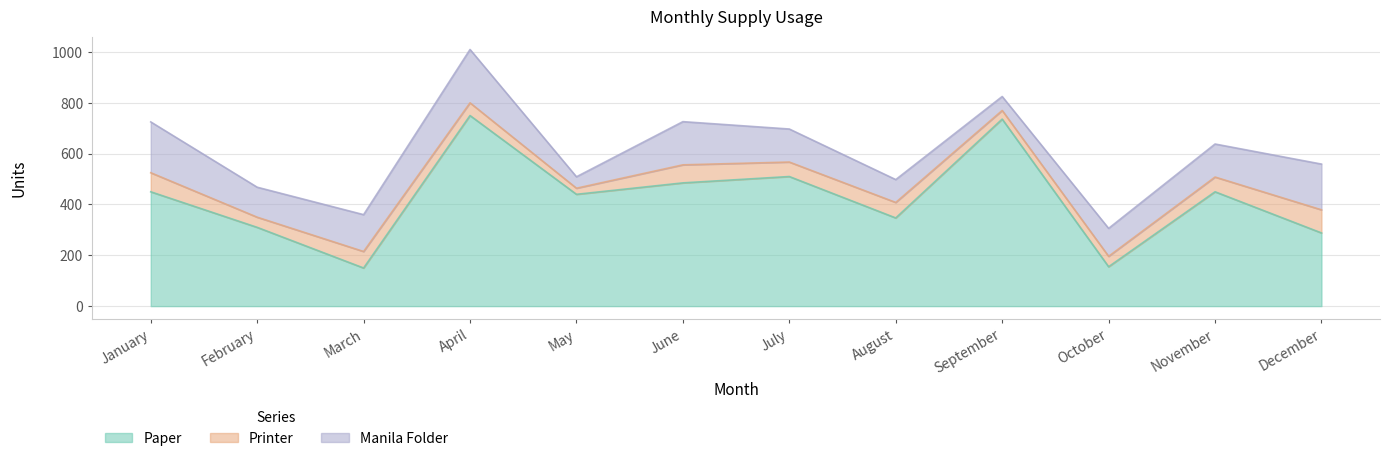

At which category does the chart reach its peak across all series?

April